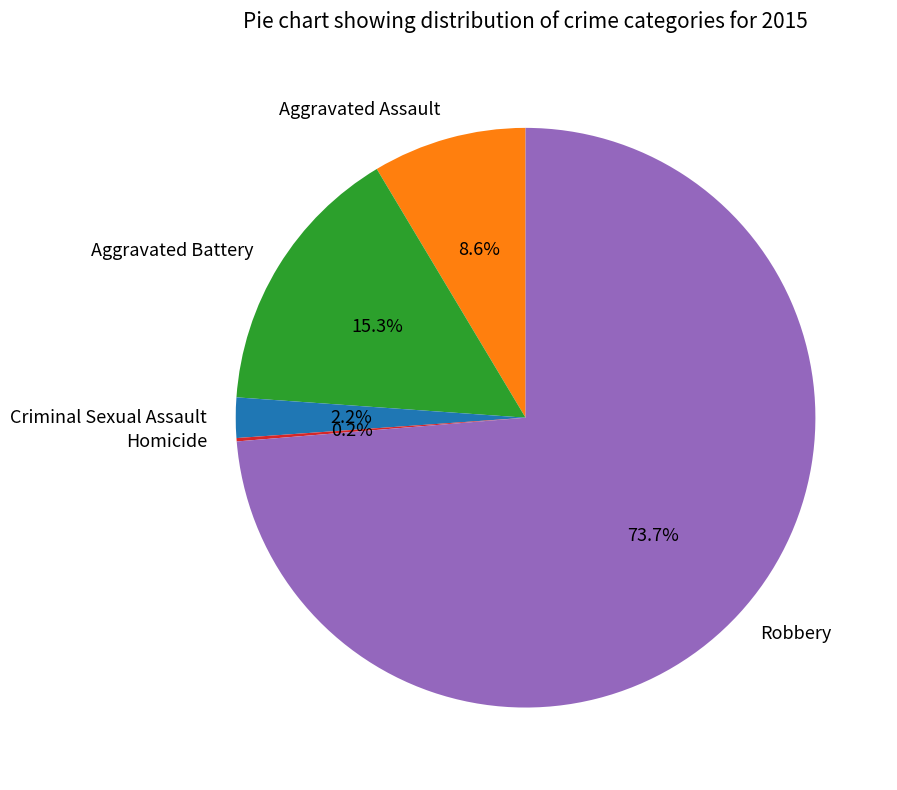

Is there any slice that represents more than half of the pie?

Yes